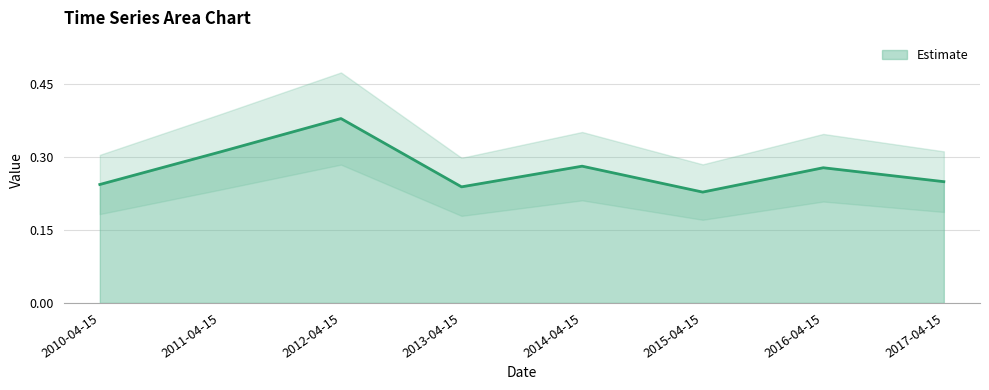

Is it true that the value at 2011-04-15 is 0.3?

True